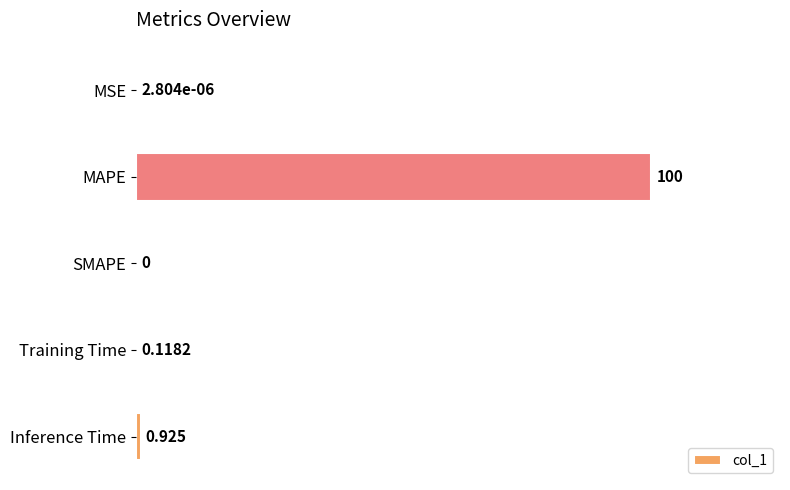

What is the average value?

20.2